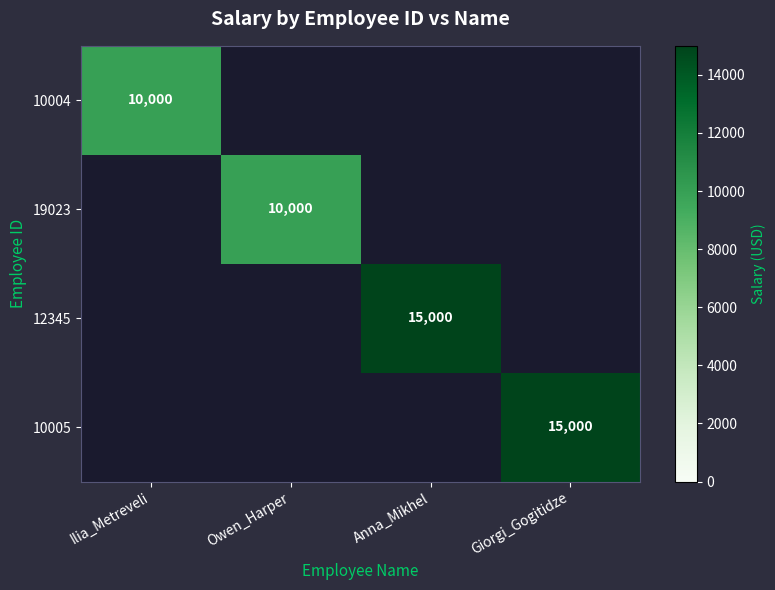

Is it true that 12345 equals 15000 at Anna_Mikhel?

True